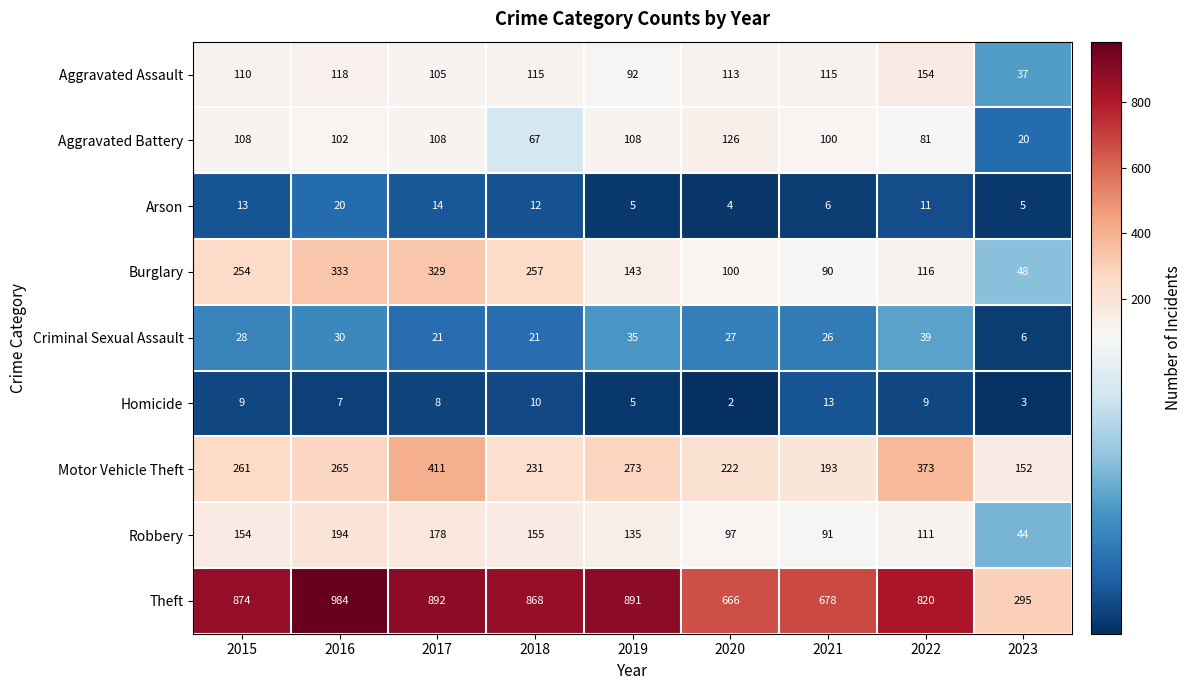

What is the total value across all series at 2015?

1811